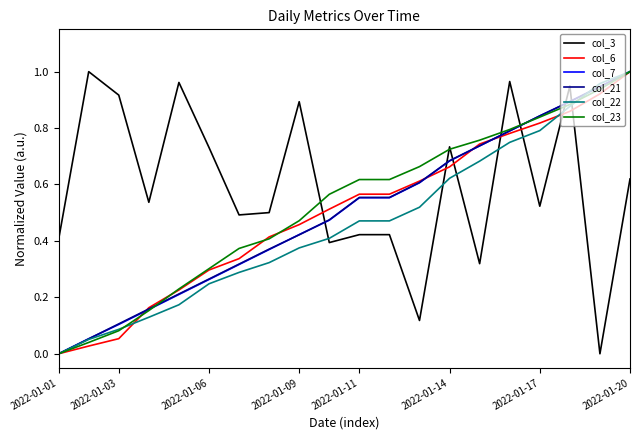

After their last crossing, which series has the higher values: col_23 or col_6?

col_23